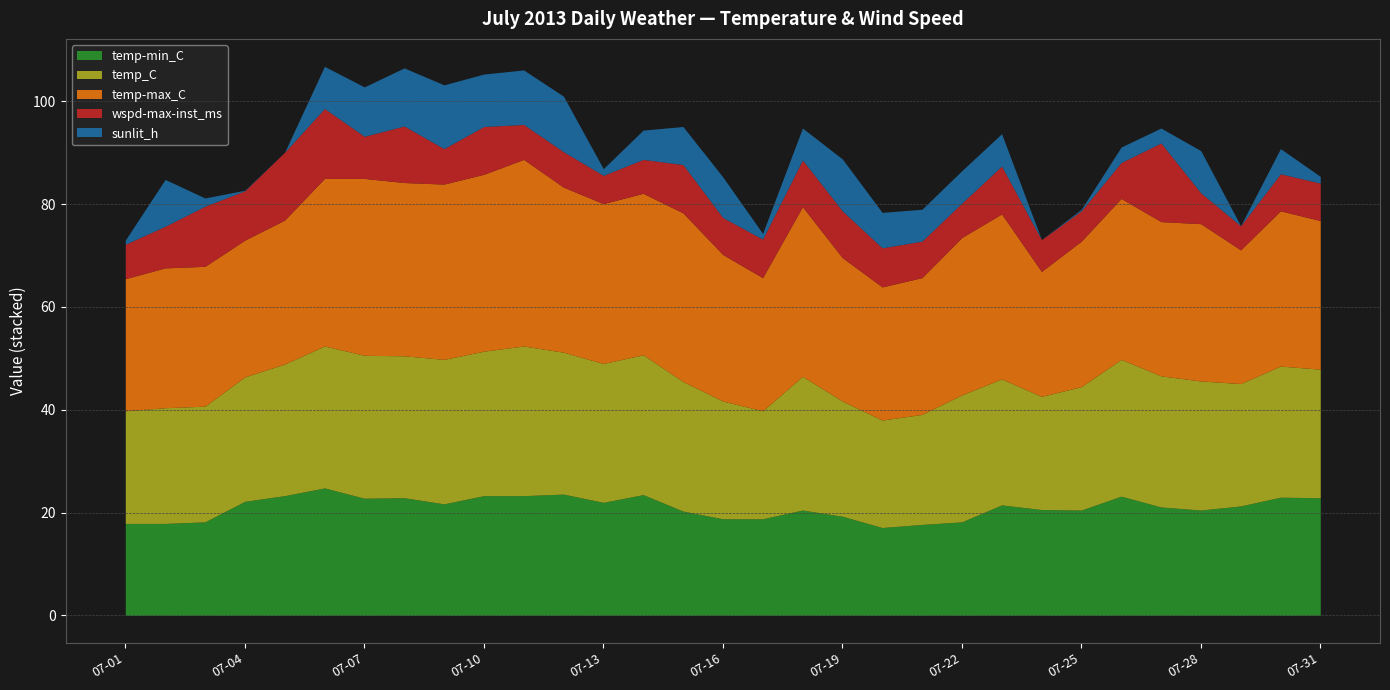

At which label is wspd-max-inst_ms closest to 10?

2013-07-04